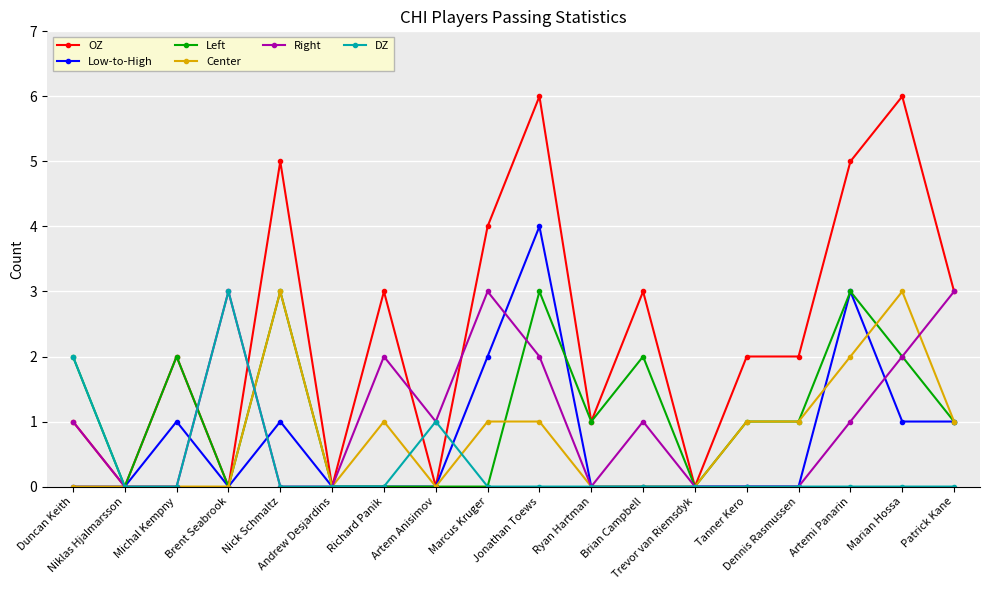

What is the difference between the second highest and minimum values in the Low-to-High series?

3